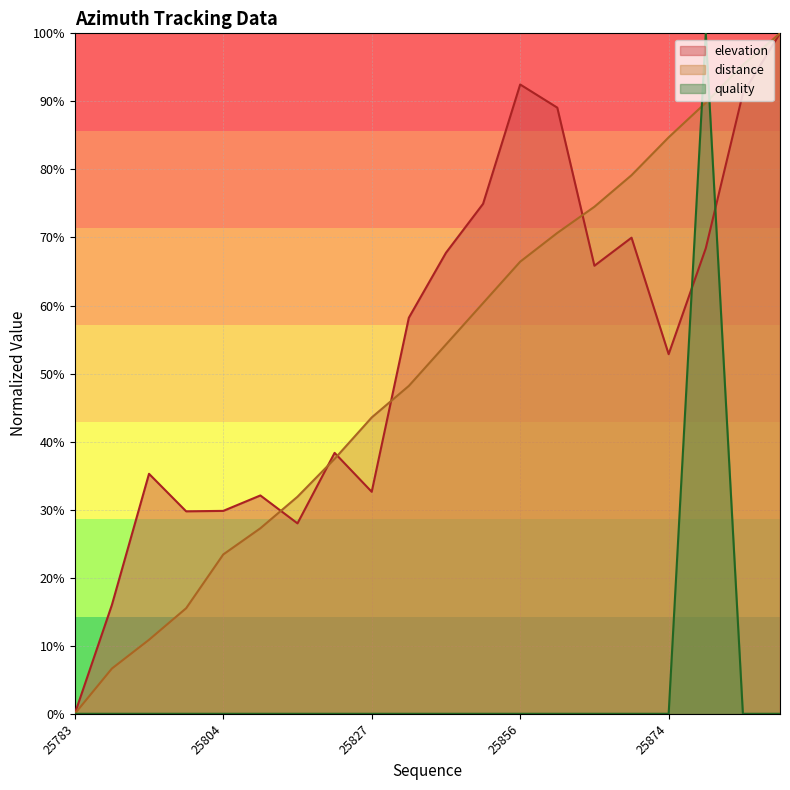

Where is the first local maximum for quality?

25882